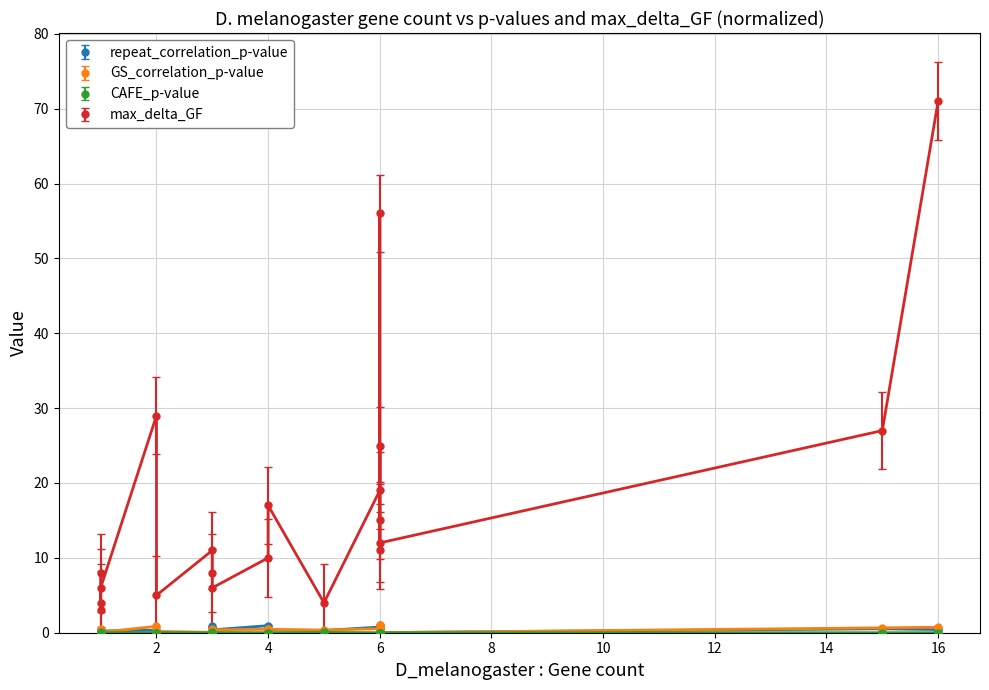

What are all the series names shown in the legend?

repeat_correlation_p-value (line), GS_correlation_p-value (line), CAFE_p-value (line), max_delta_GF (line)